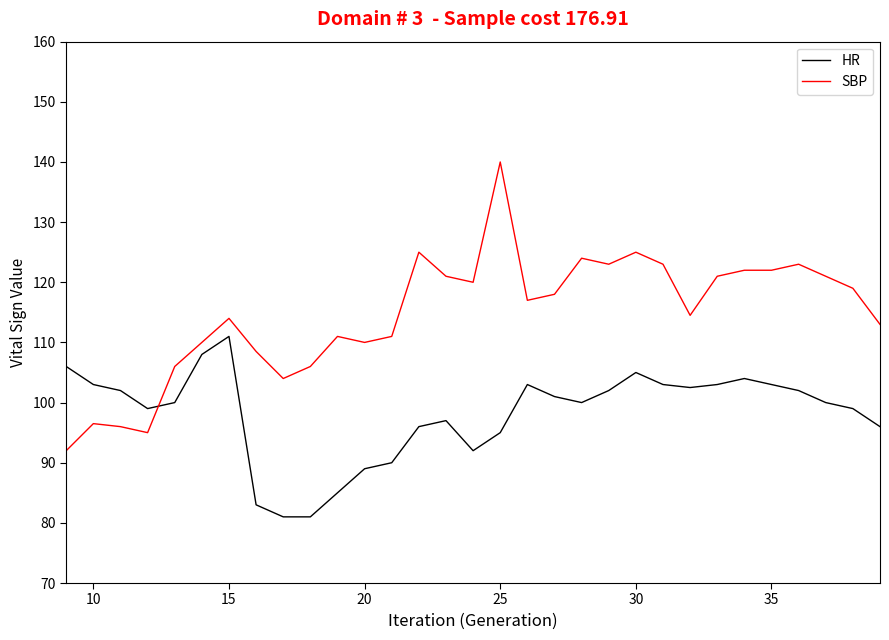

What is the average value of the HR series?

98.1